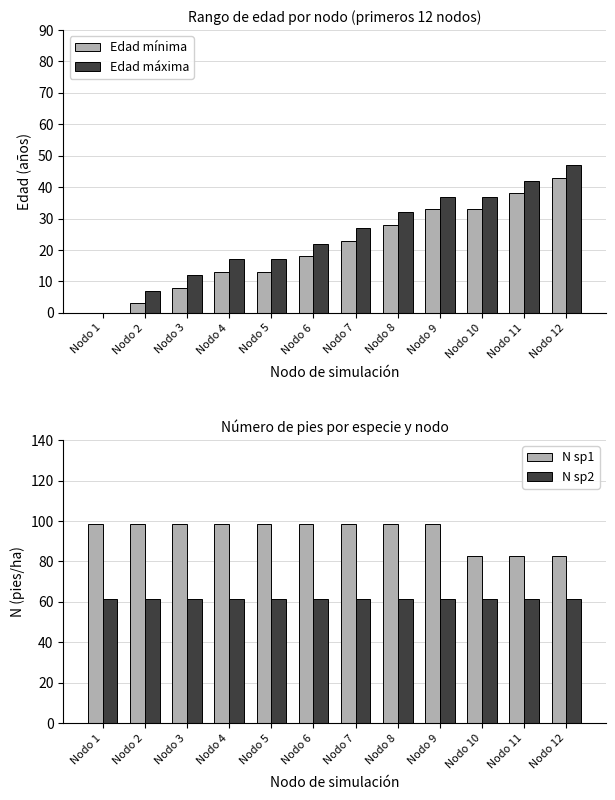

Where does the N sp1 series first go above 98?

Nodo 1